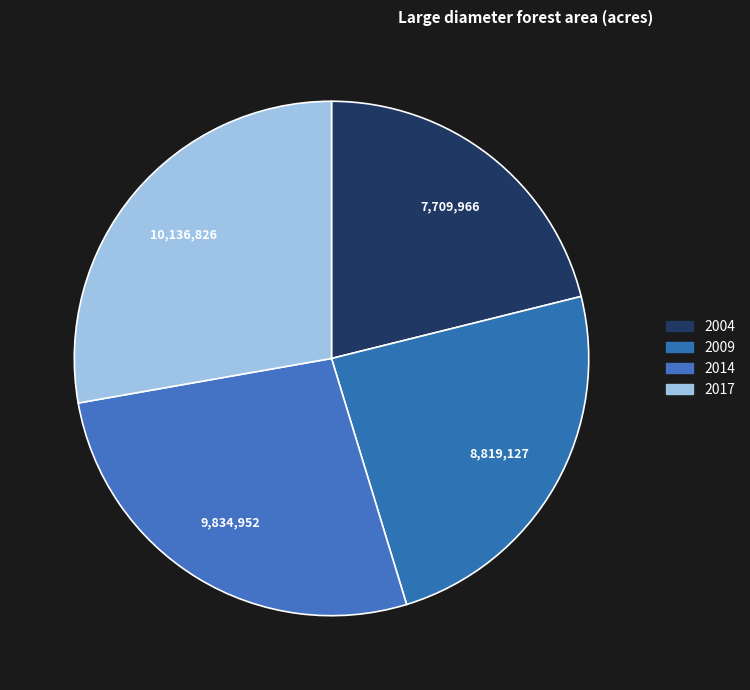

Count the number of slices in the pie.

4